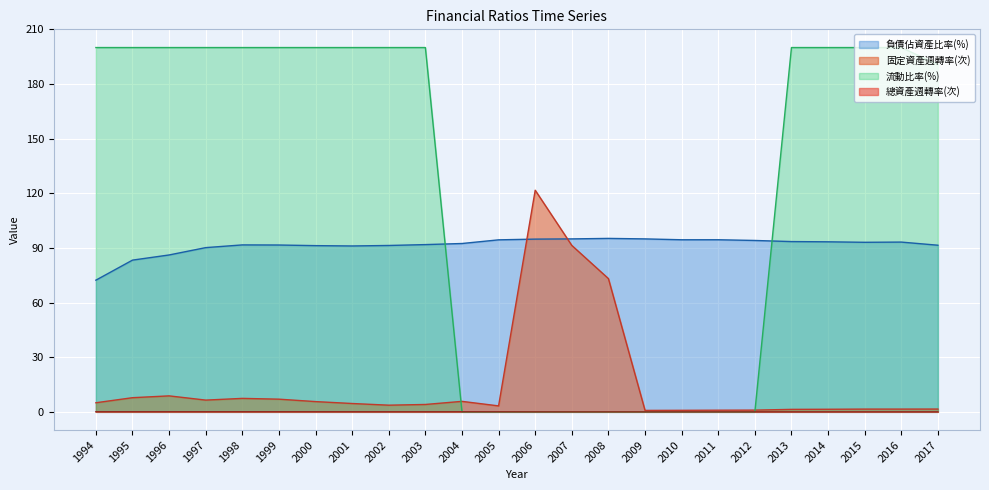

What is the value of the 總資產週轉率(次) point at the 8th from the left?

0.1